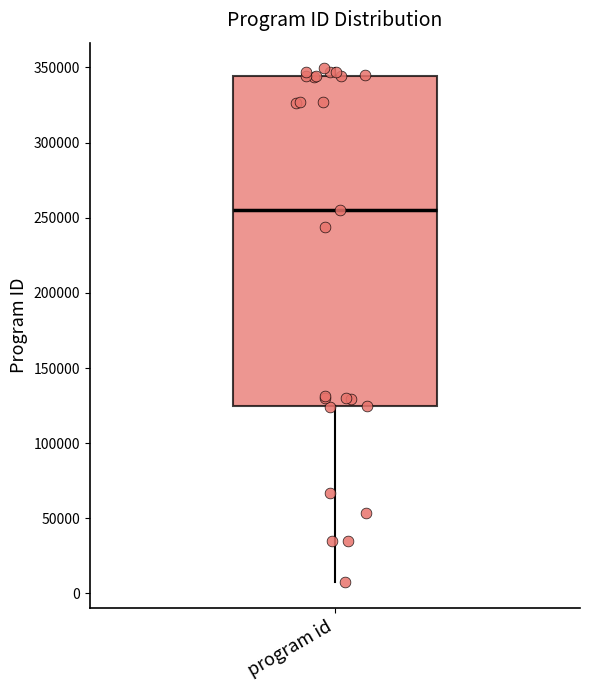

Where is the upper edge of the box for program id on the y-axis? The values are not printed on the chart, so give them approximately, as read against the axis.

345000